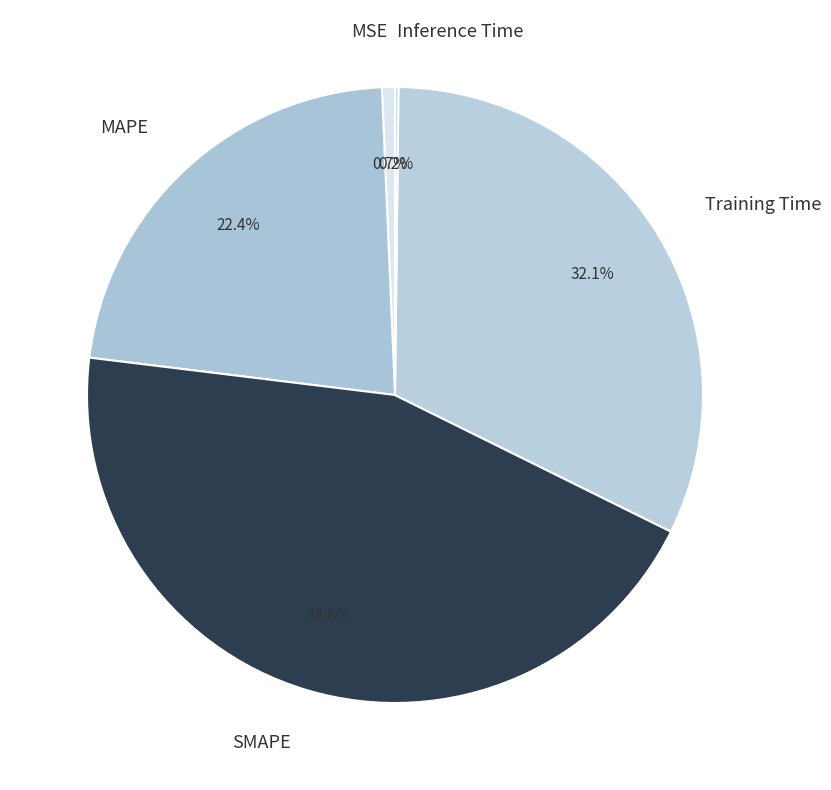

What is the smallest slice in the pie chart?

Inference Time